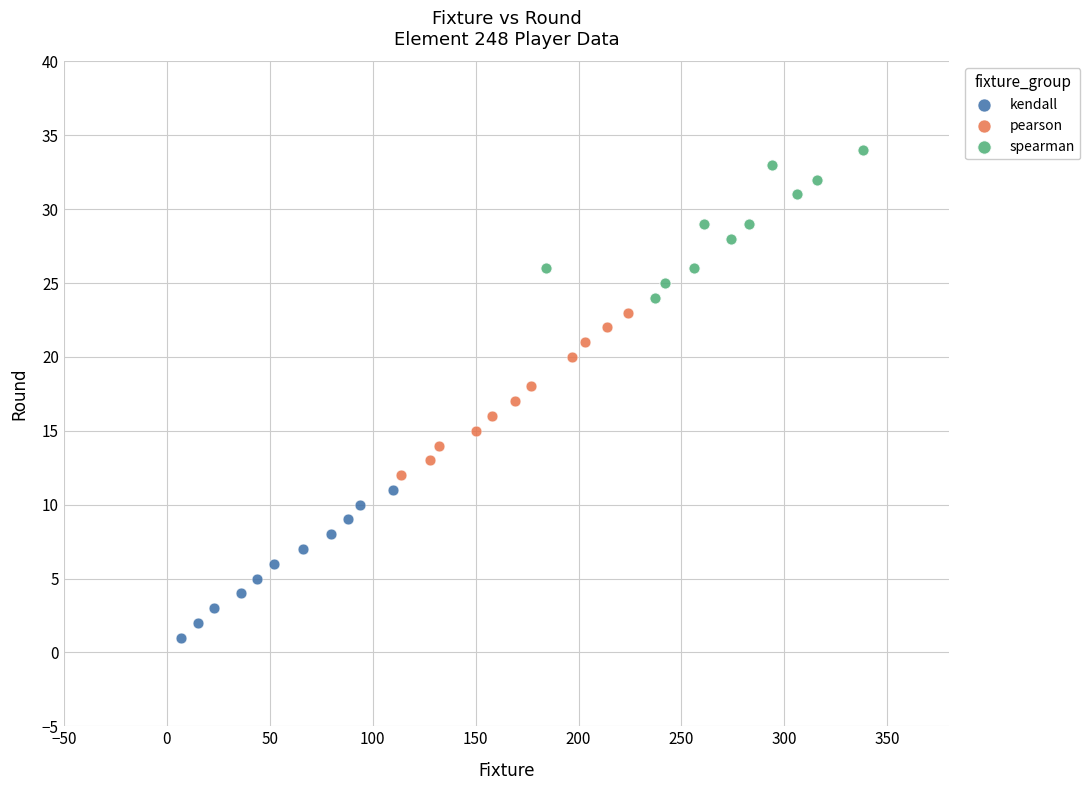

Which series contains the highest Y value?

spearman